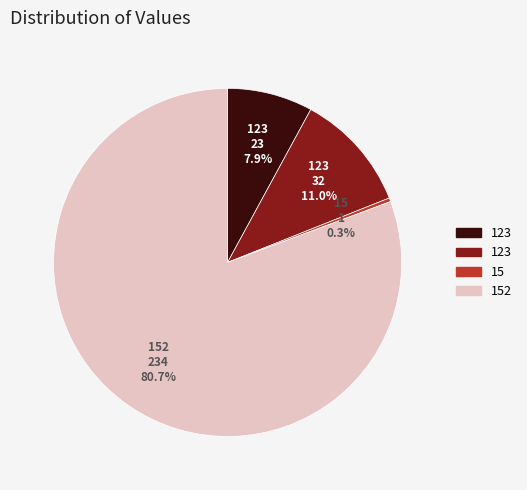

Does any single category account for the majority?

Yes